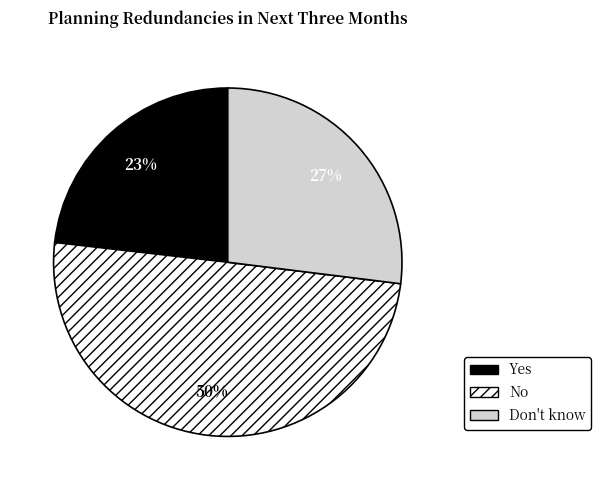

Combined, do No and Yes account for over 50%?

Yes